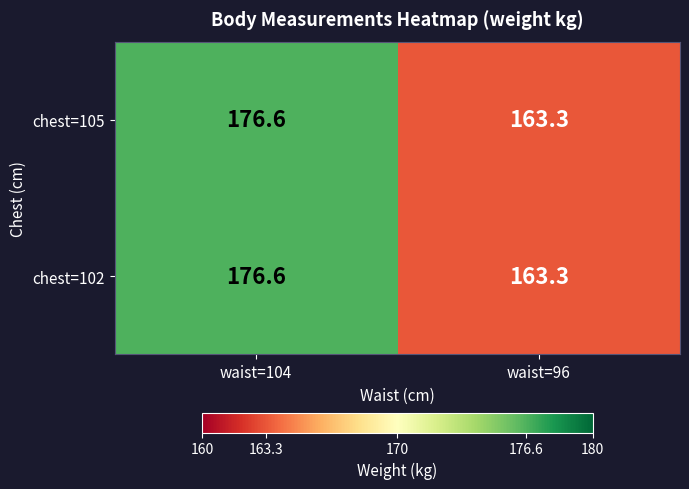

True or false: chest=105 has a value of 163.3 at waist=96.

True